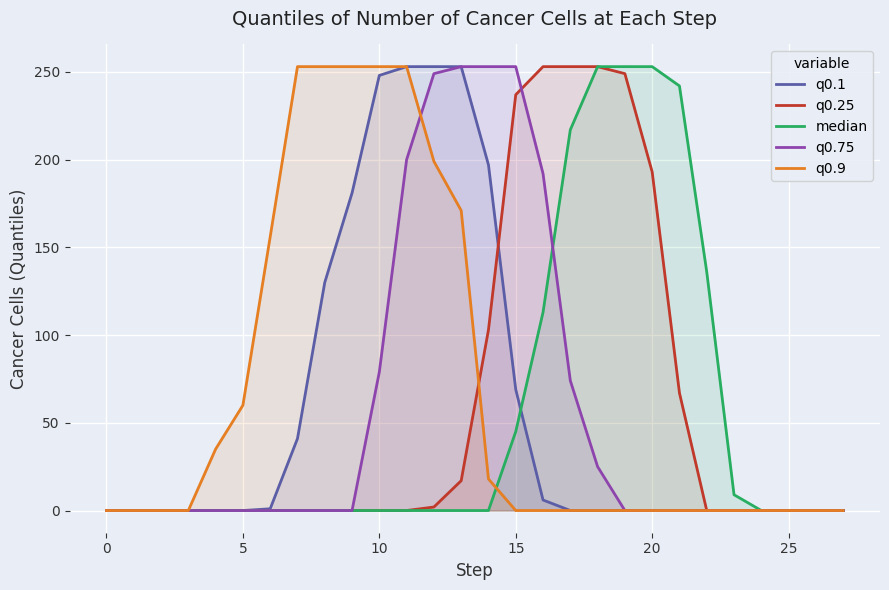

Which category has the highest value in the q0.25 series?

16